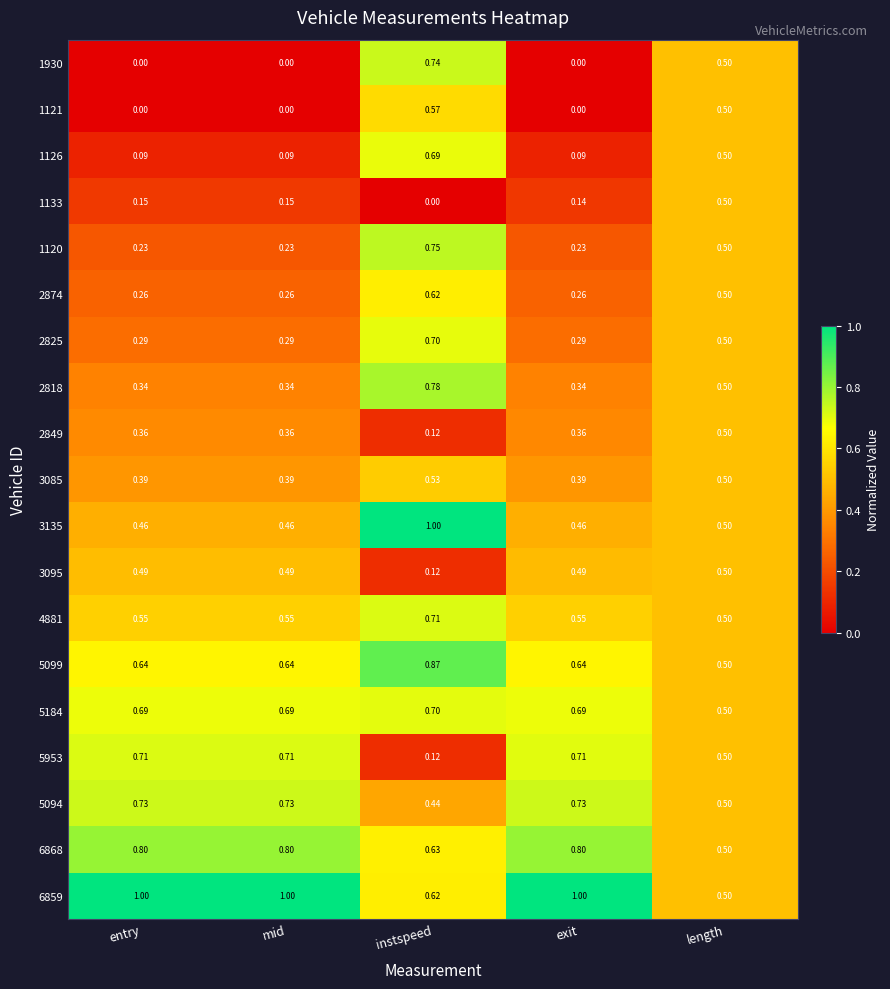

At which category is the sum across all series the highest?

instspeed